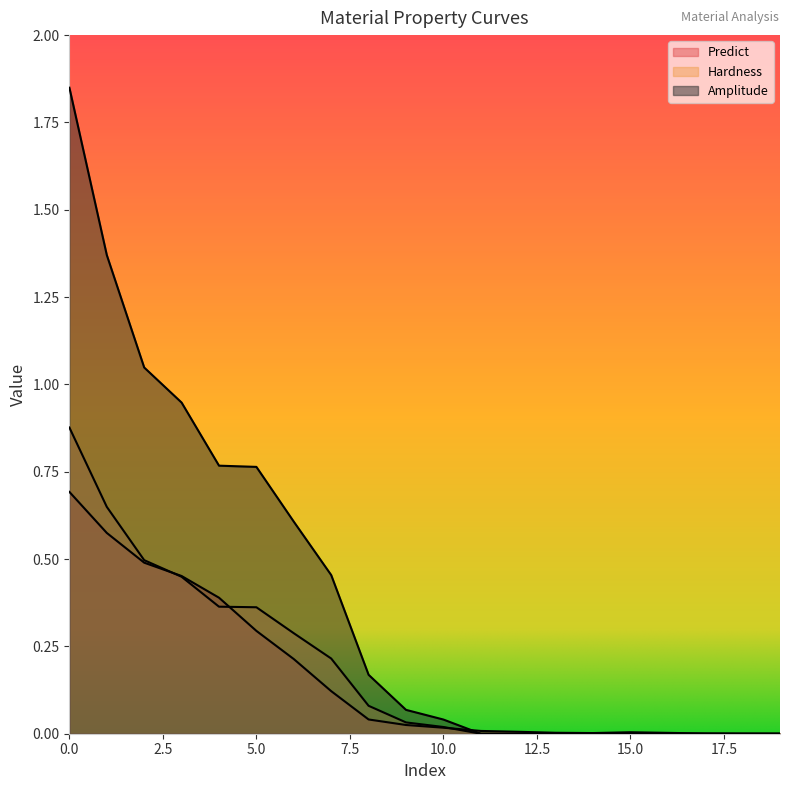

At which label is Amplitude closest to 0?

11